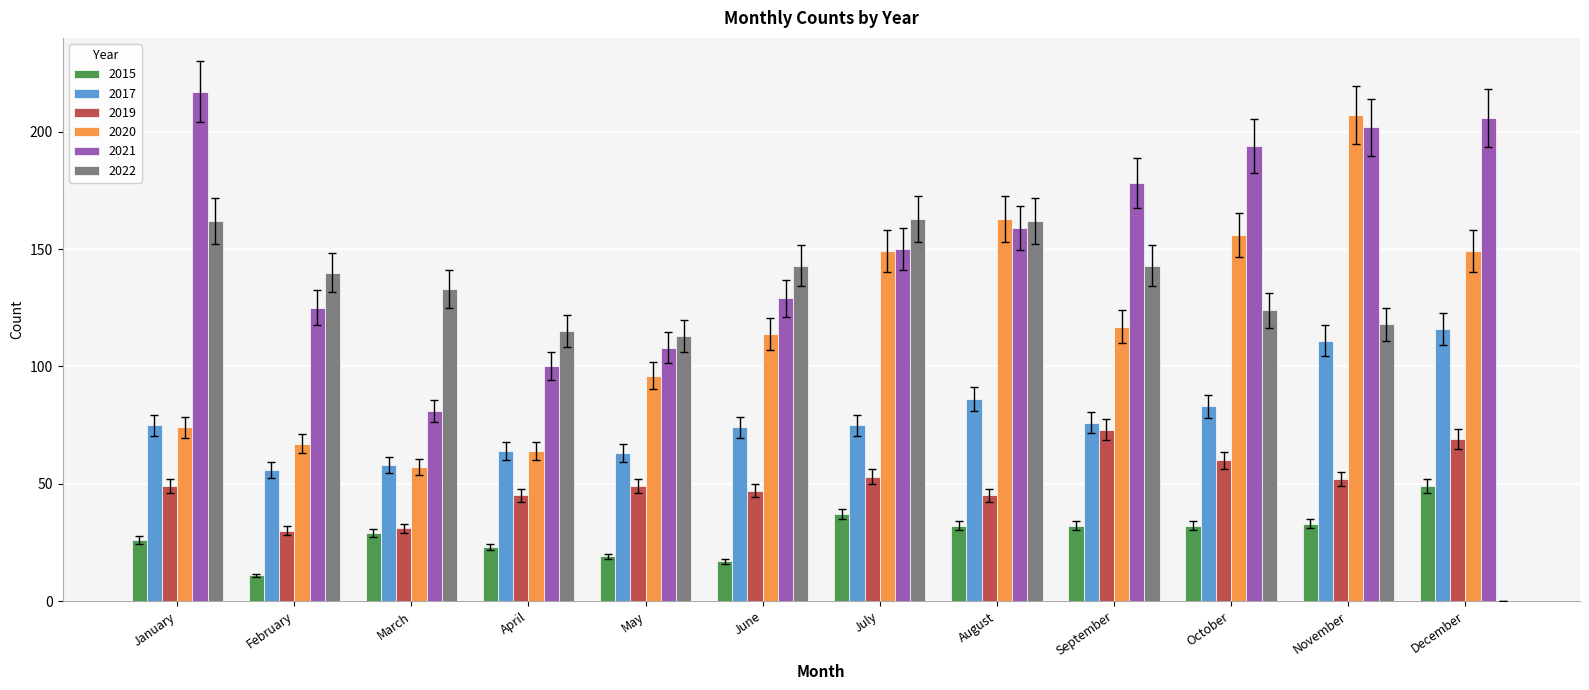

Which series changed the most between August and December?

2022